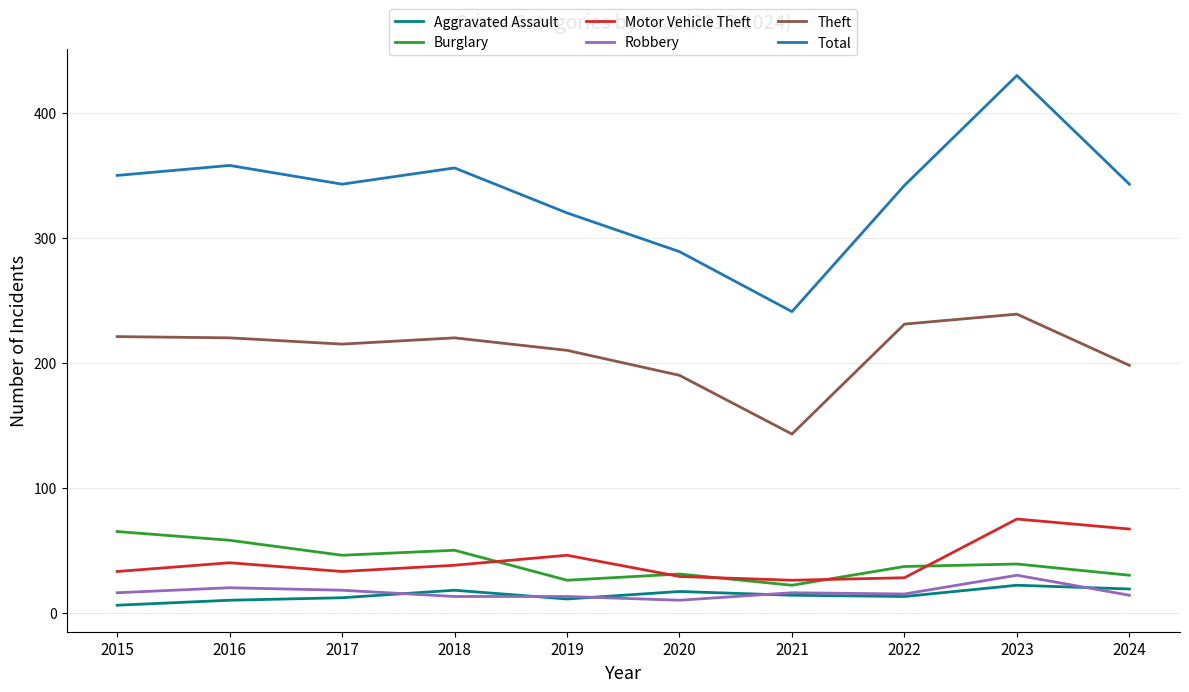

Is it true that Theft equals 61 at 2017?

False